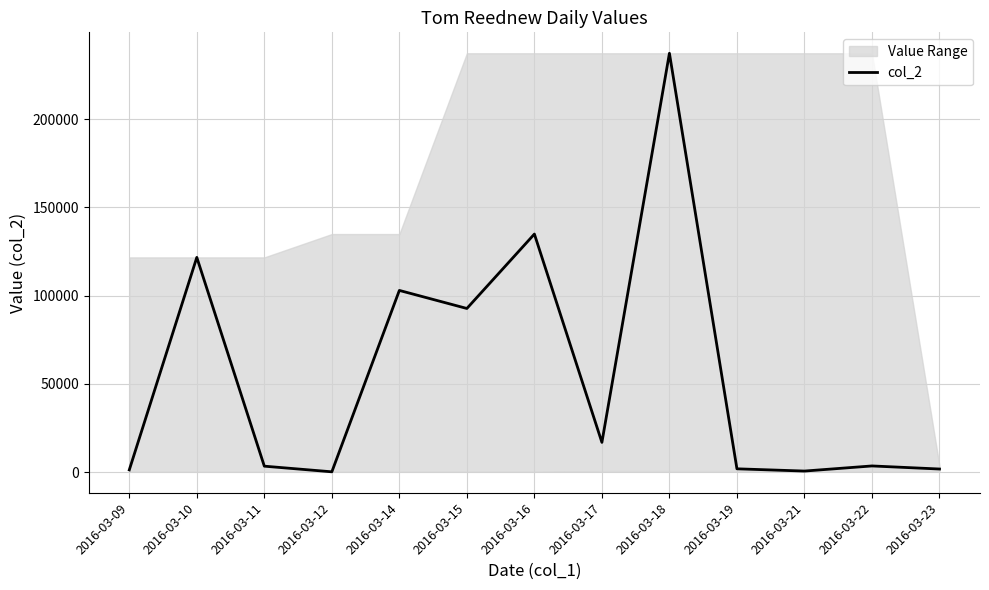

Where is the data nearest to the value 118779?

2016-03-10